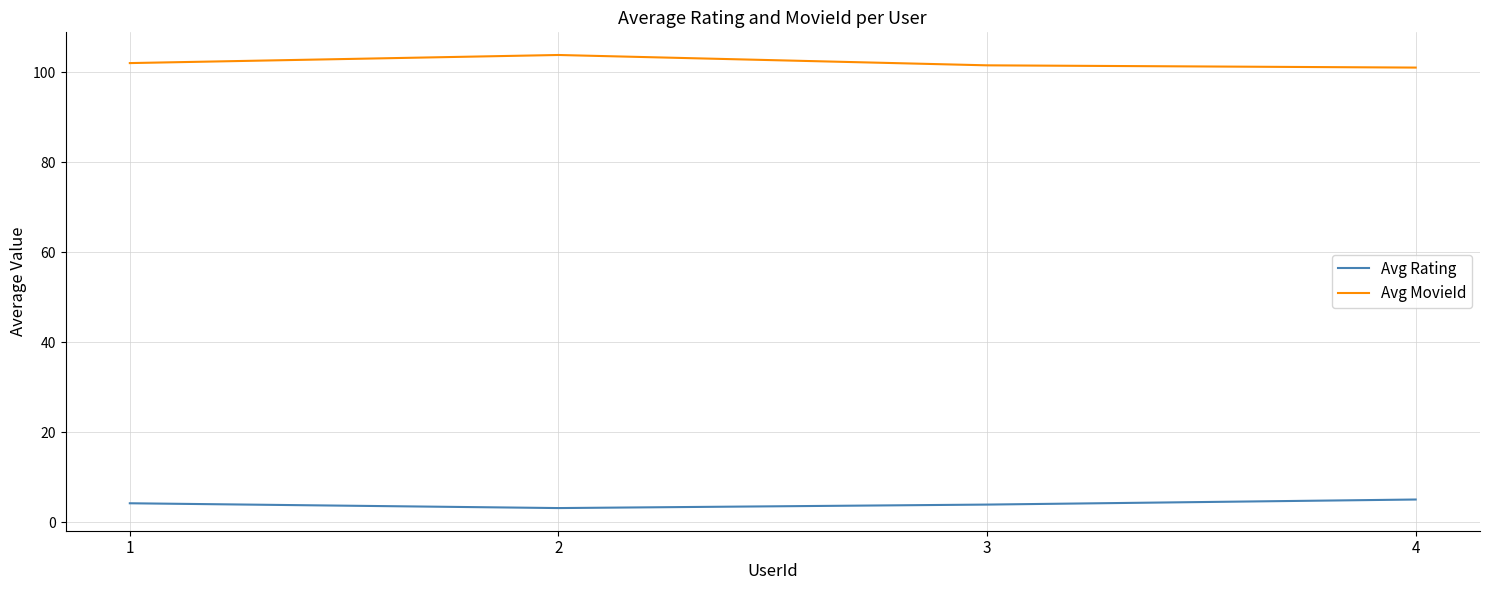

Which series has the largest total across all categories?

Avg MovieId